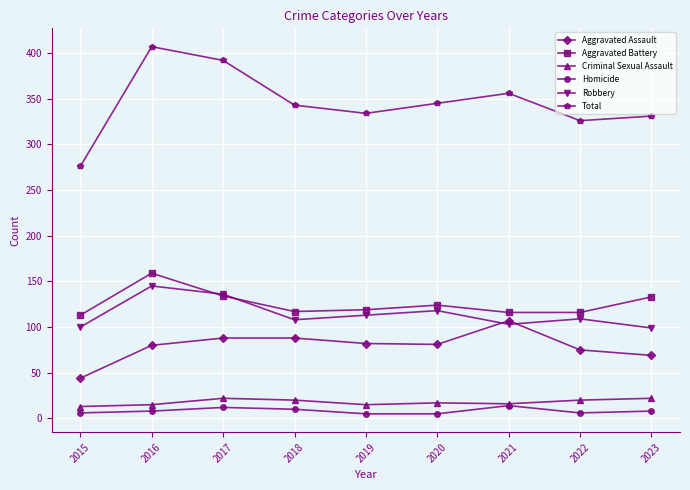

What is the greatest value displayed?

407